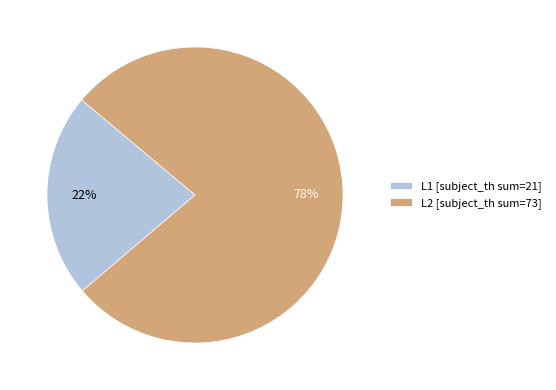

Do L2 and L1 together represent more than half of the pie?

Yes